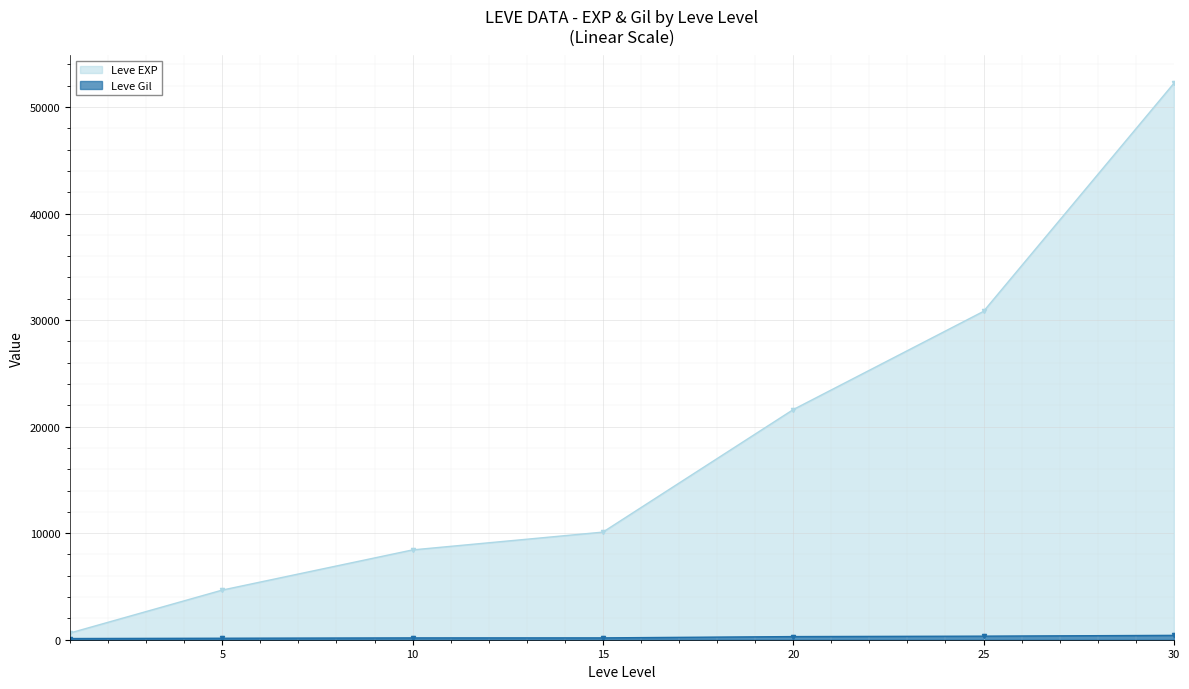

What is the approximate value of Leve EXP at 10, to the nearest 10?

8430